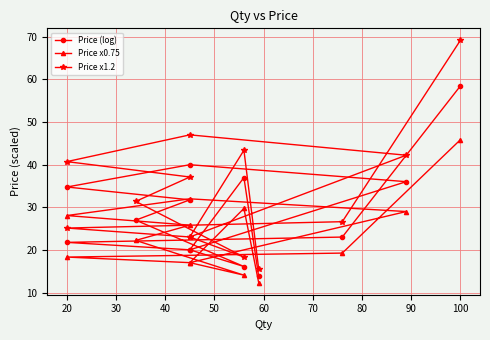

What is the greatest value displayed?

69.1